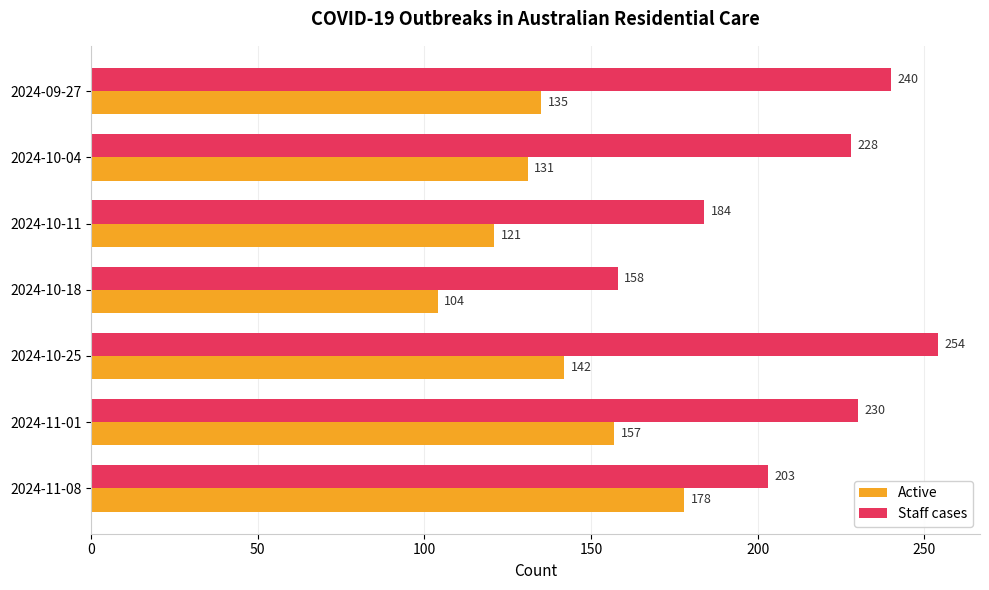

What is the difference between the maximum and minimum values in the Active series?

74